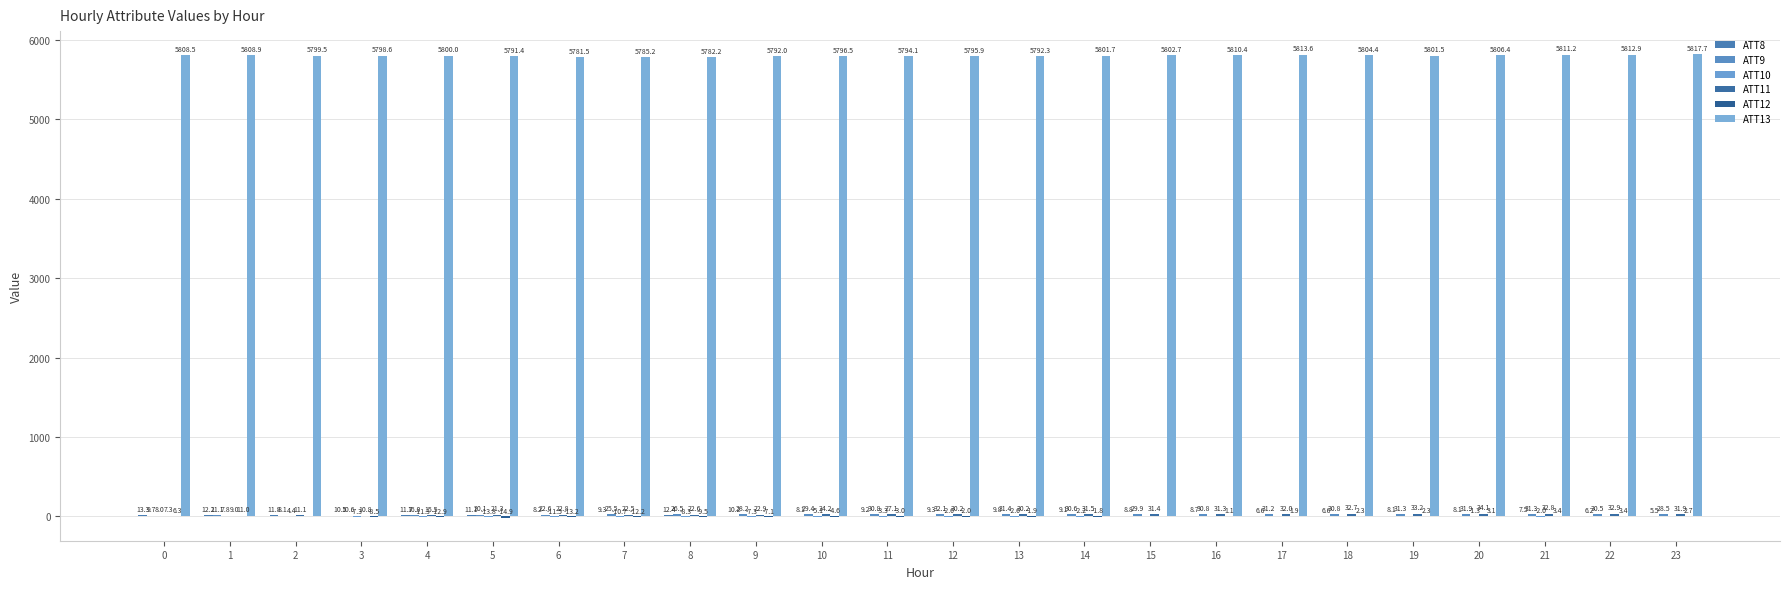

How many categories are shown in the chart?

24